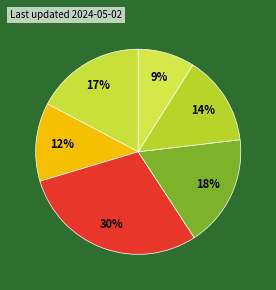

How many segments does this pie chart have?

6